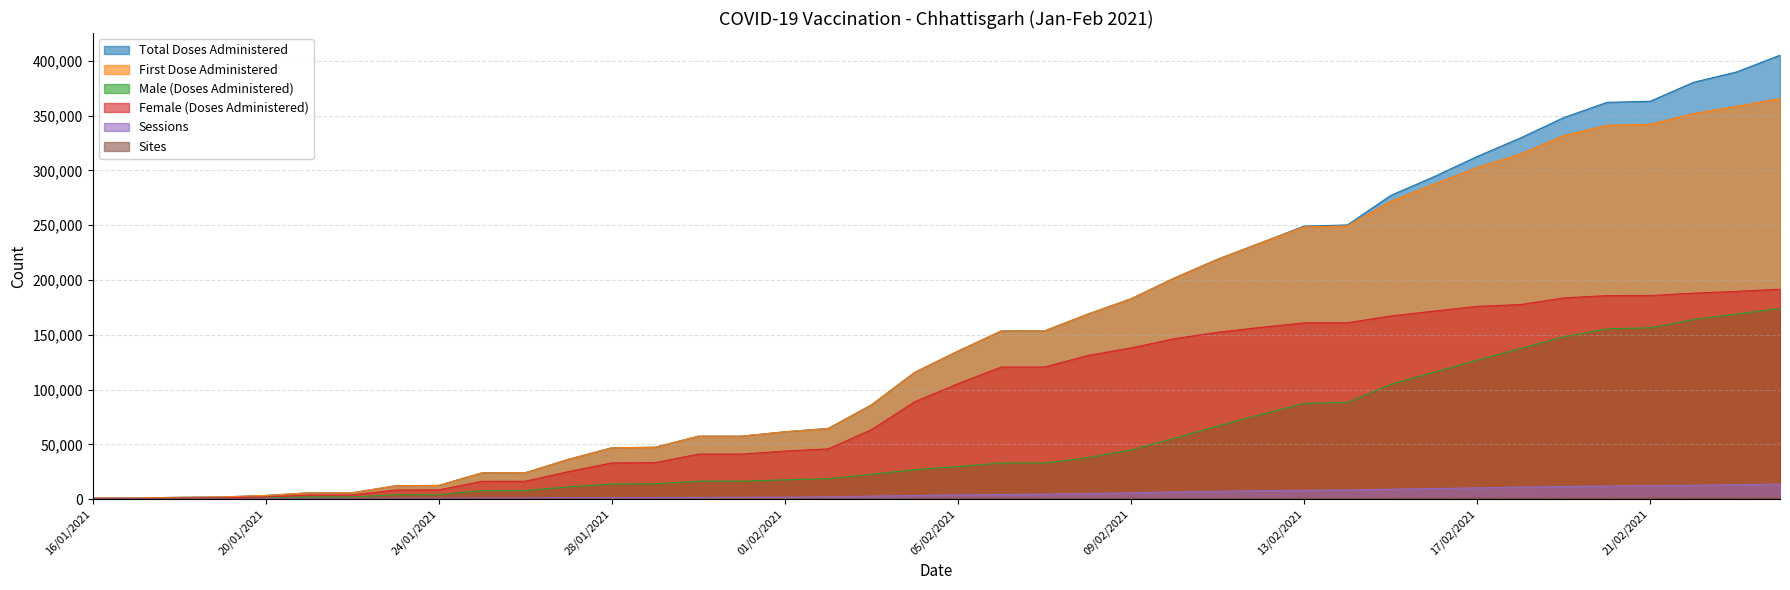

The value of Female (Doses Administered) at 15/02/2021 is 167148. True or false?

True